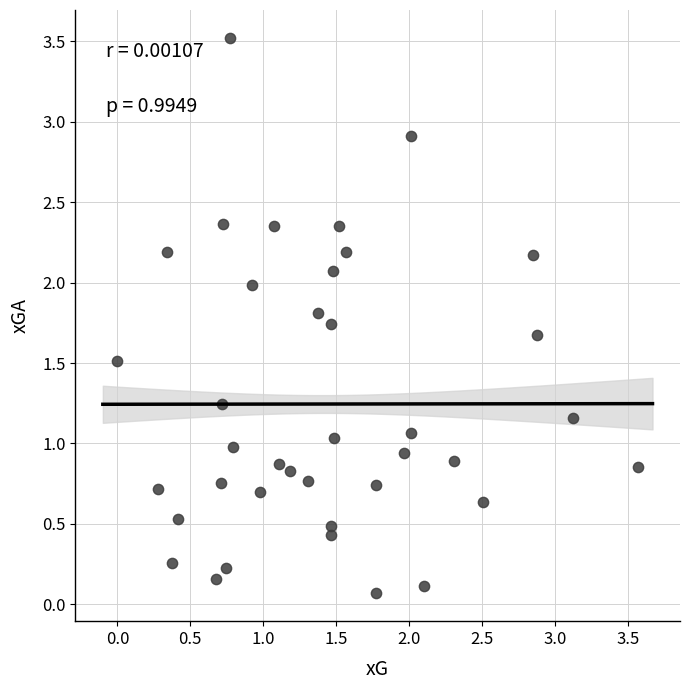

What is the range of X values (max minus min)?

3.6